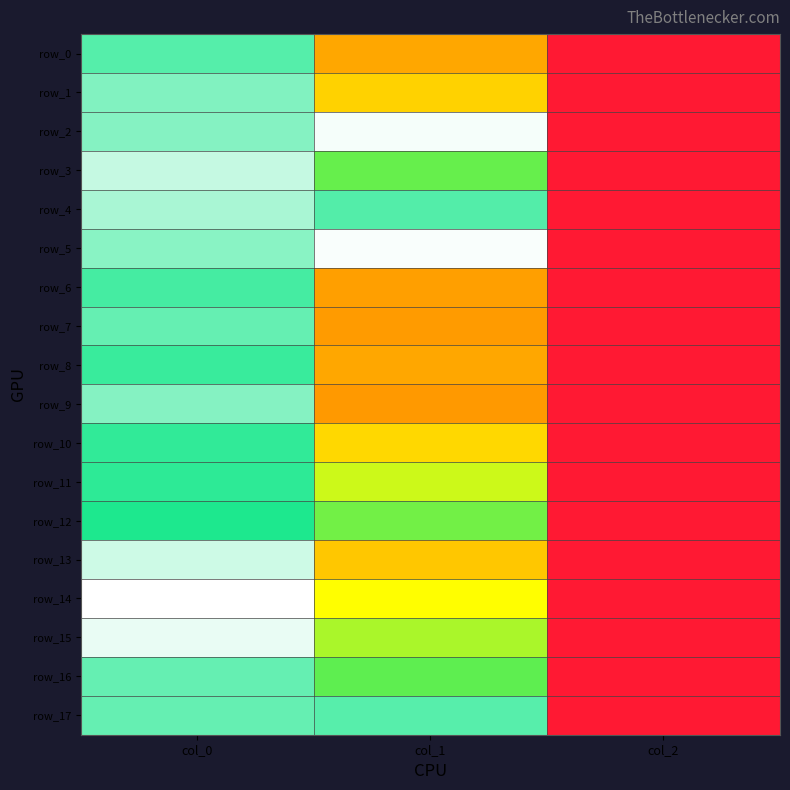

What is the difference between the row_9 values at col_0 and col_2?

751.3